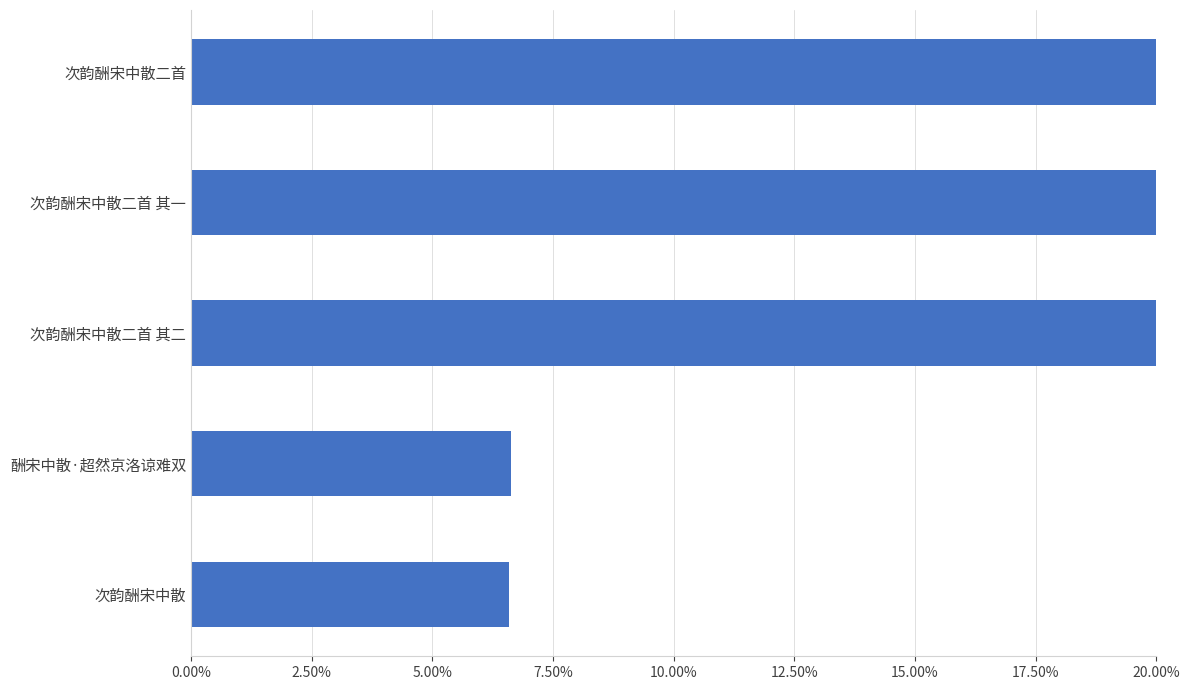

What is the sum of the values at 次韵酬宋中散二首 其一 and 次韵酬宋中散二首?

0.6